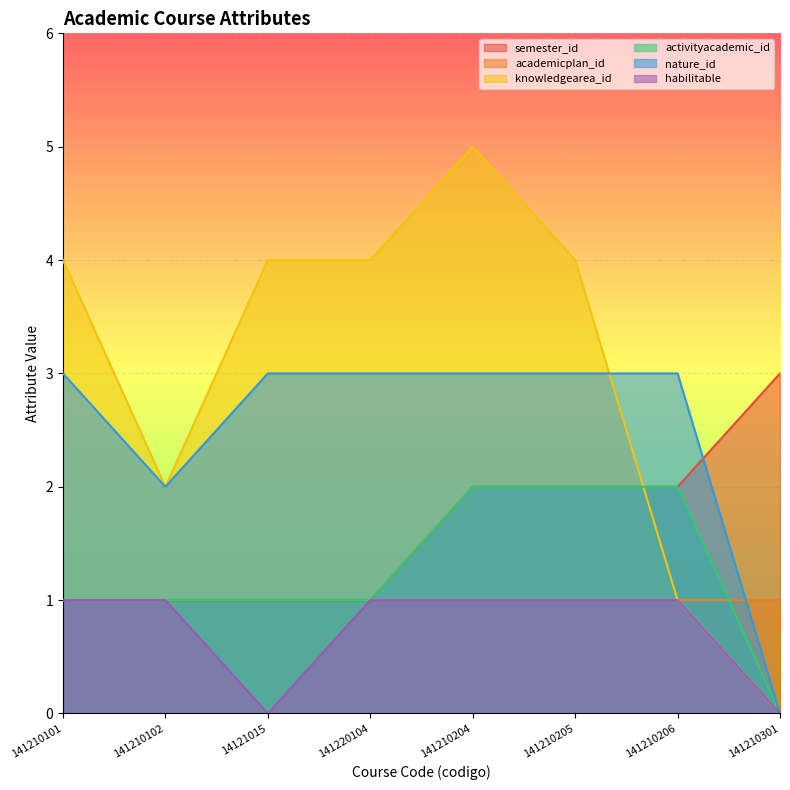

True or false: habilitable and knowledgearea_id cross at least once.

False